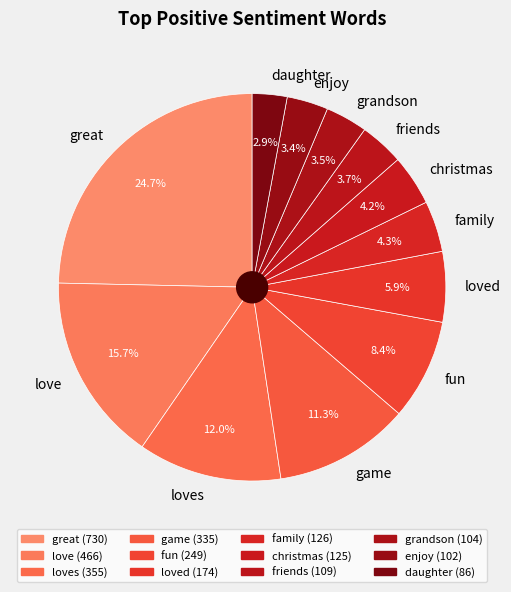

Between enjoy and family, which is larger?

family